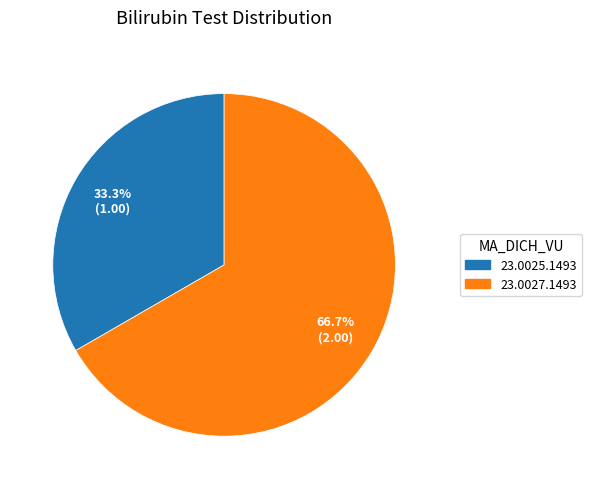

Is it true that 23.0025.1493 is 45% of the pie?

False